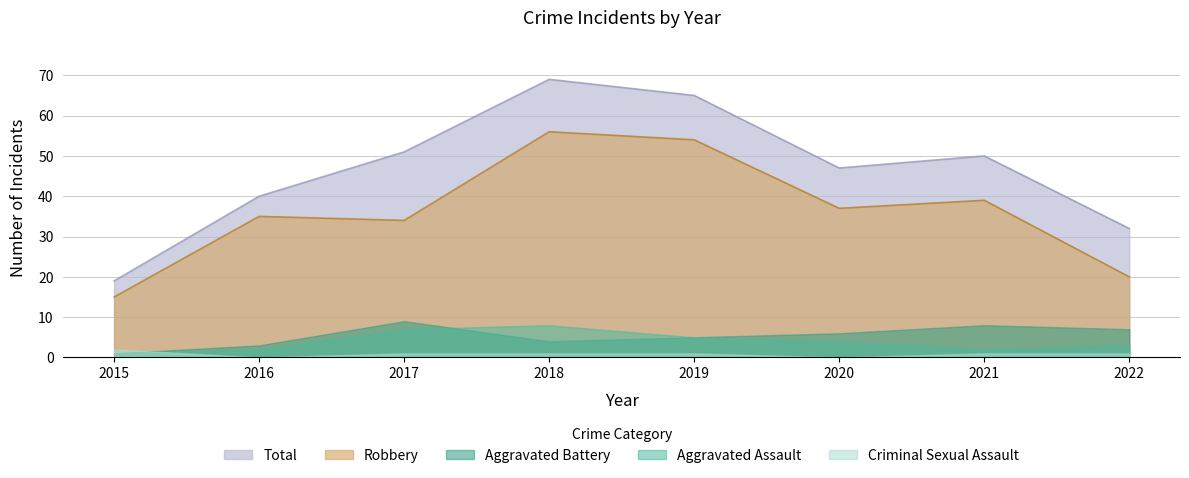

Is it true that Robbery equals 55 at 2016?

False